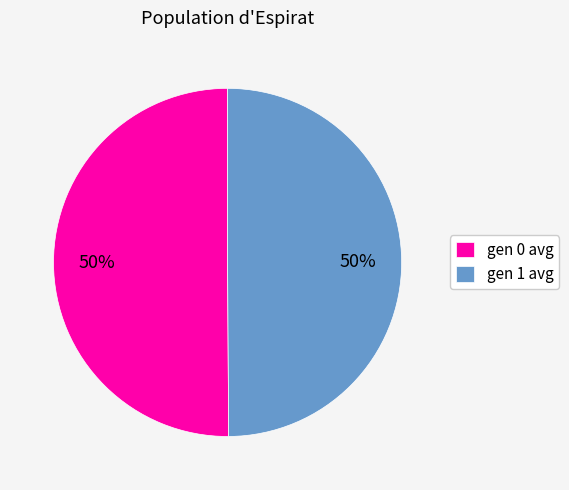

Is the sum of gen 0 avg and gen 1 avg greater than half?

Yes